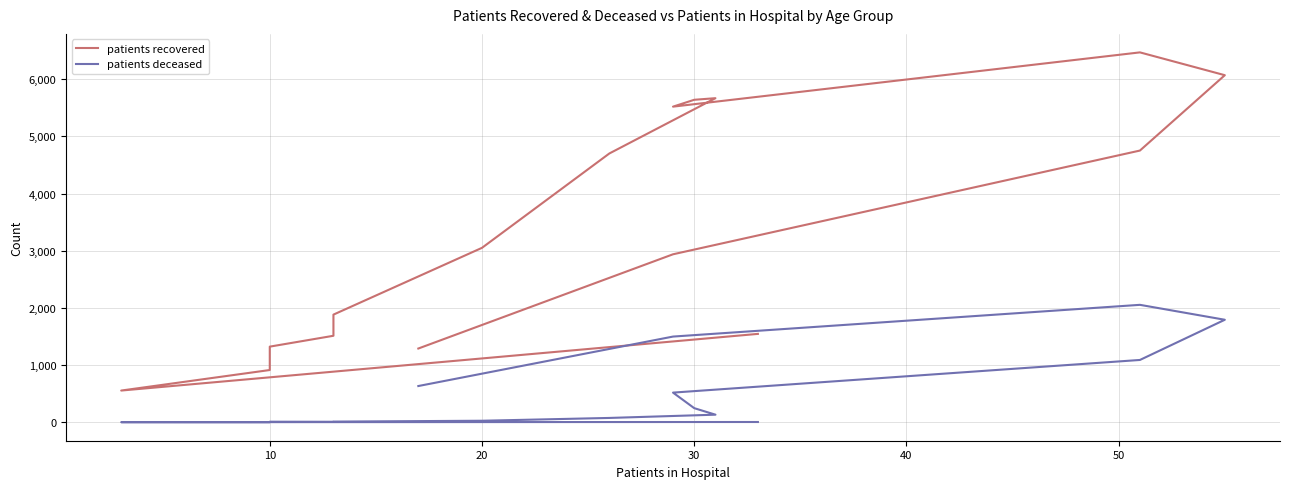

What is the highest value of the patients deceased series?

2055